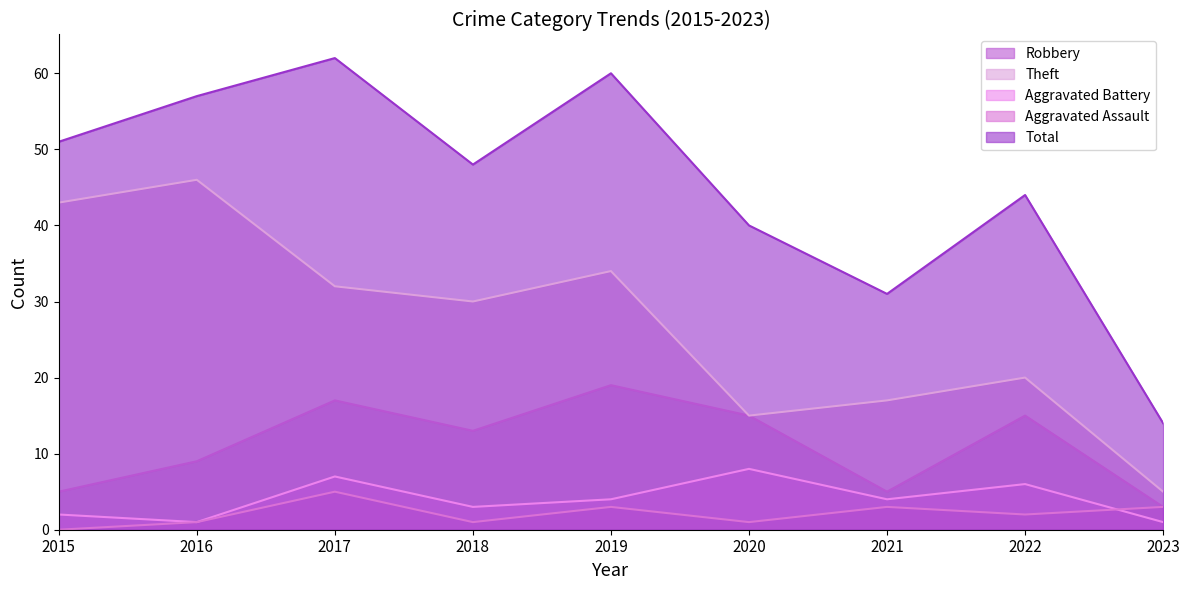

Reading right to left, extract all data points from this chart.

Robbery: 3	15	5	15	19	13	17	9	5
Theft: 5	20	17	15	34	30	32	46	43
Aggravated Battery: 1	6	4	8	4	3	7	1	2
Aggravated Assault: 3	2	3	1	3	1	5	1	0
Total: 14	44	31	40	60	48	62	57	51